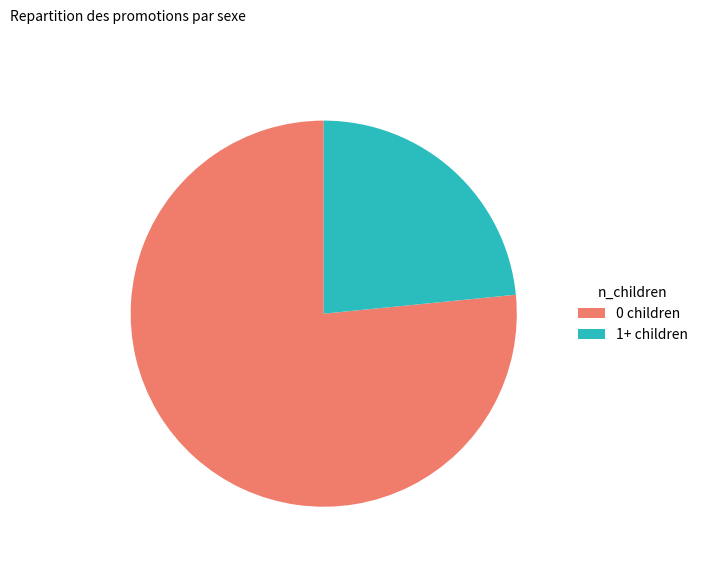

What is the smallest slice in the pie chart?

1+ children